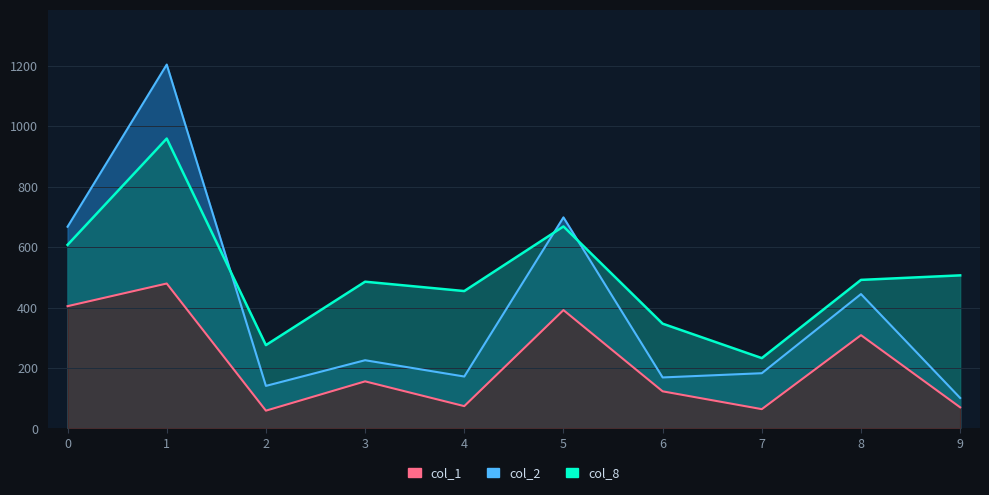

What is the maximum value for col_7?

960